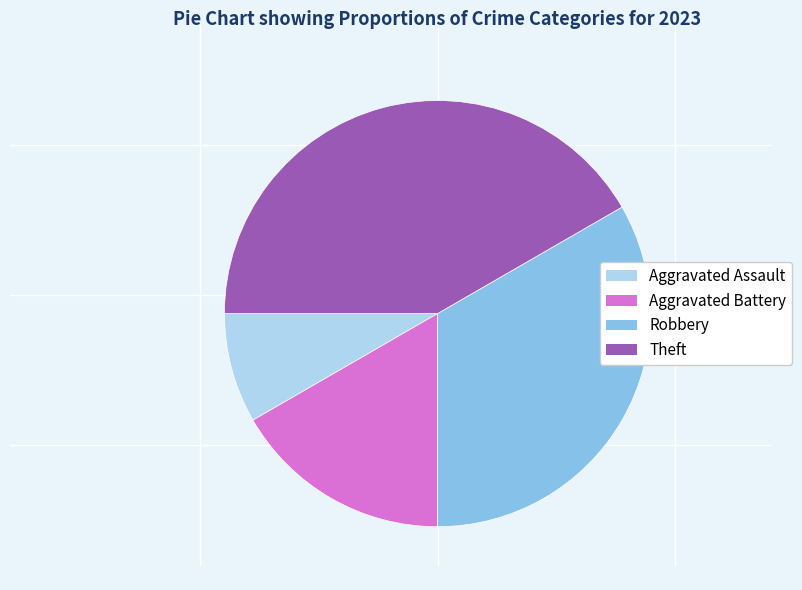

Which slice is the largest?

Theft